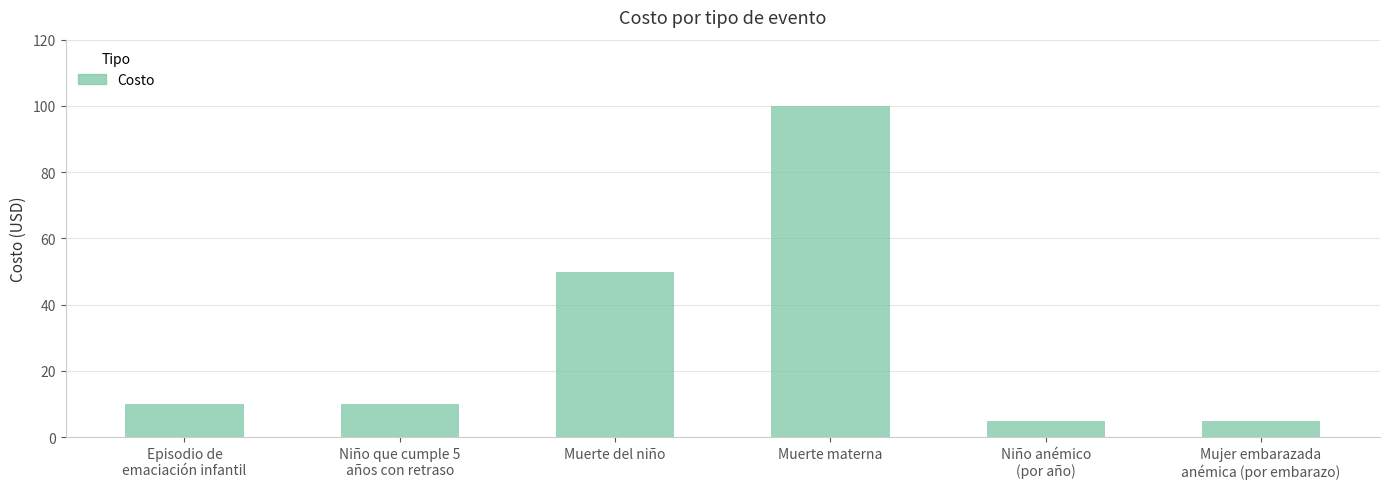

What is the difference between the maximum and minimum values?

95